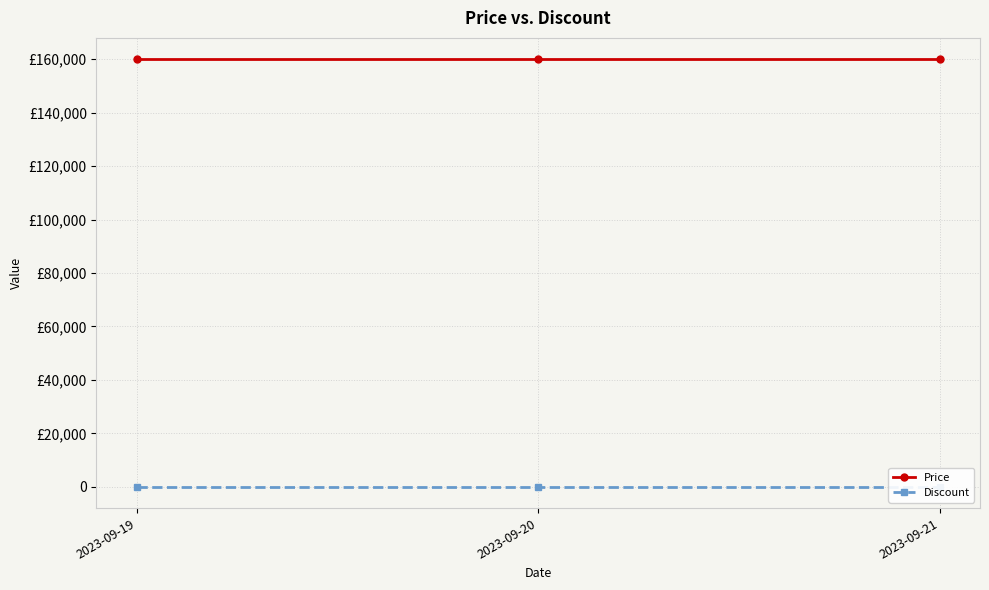

At which category is the sum across all series the highest?

2023-09-19